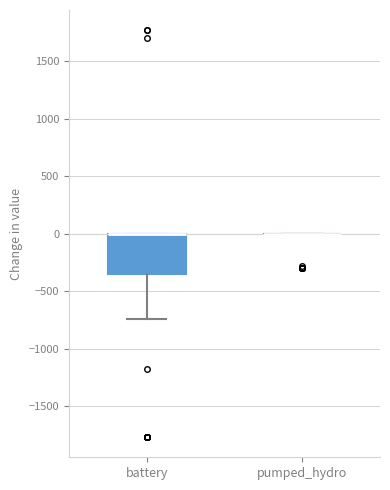

Comparing the boxes themselves (not the whiskers), which one is the tallest?

battery